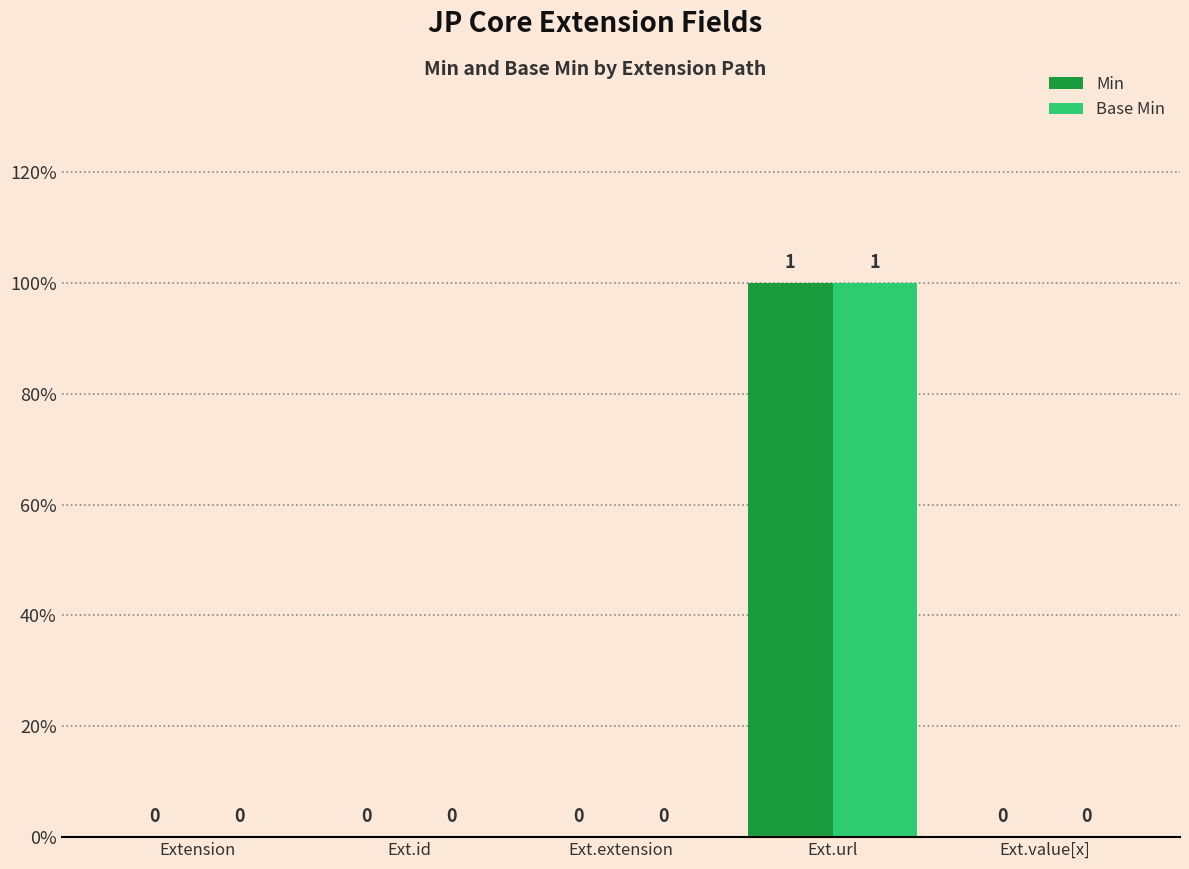

Which series changed the most between Extension and Ext.url?

Min